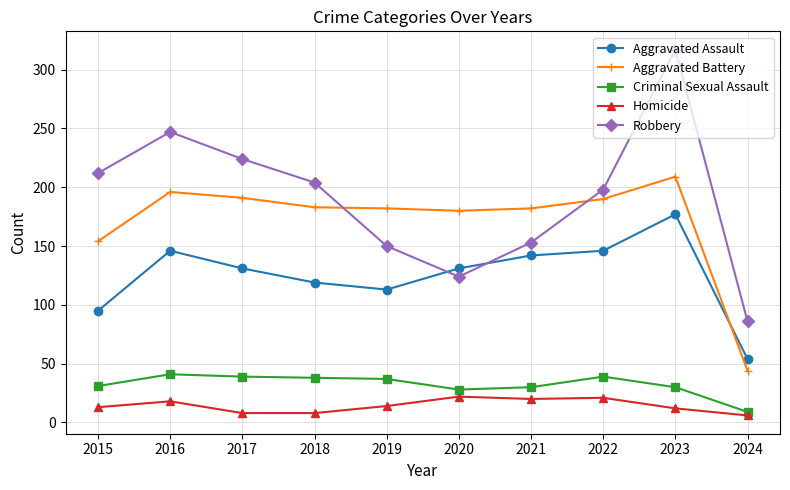

What is the smallest value displayed?

6